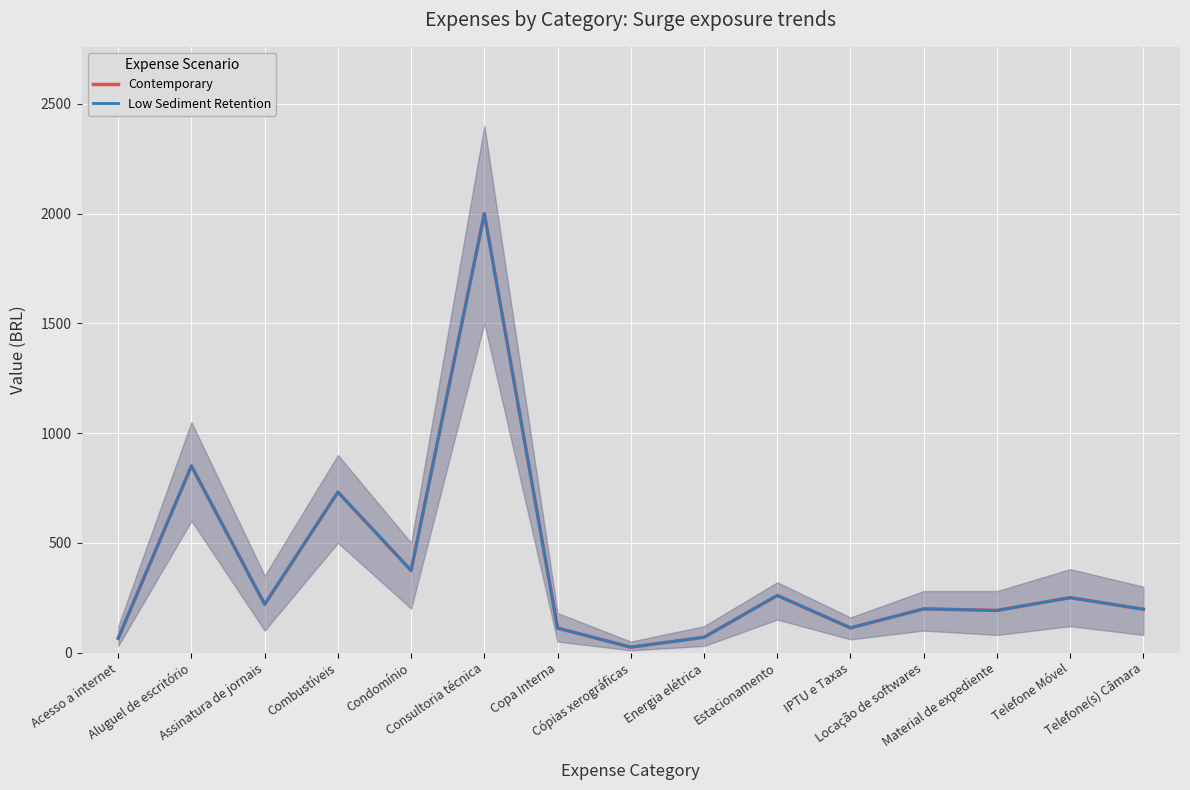

What is the difference between the second highest and minimum values in the Low Sediment Retention series?

825.6